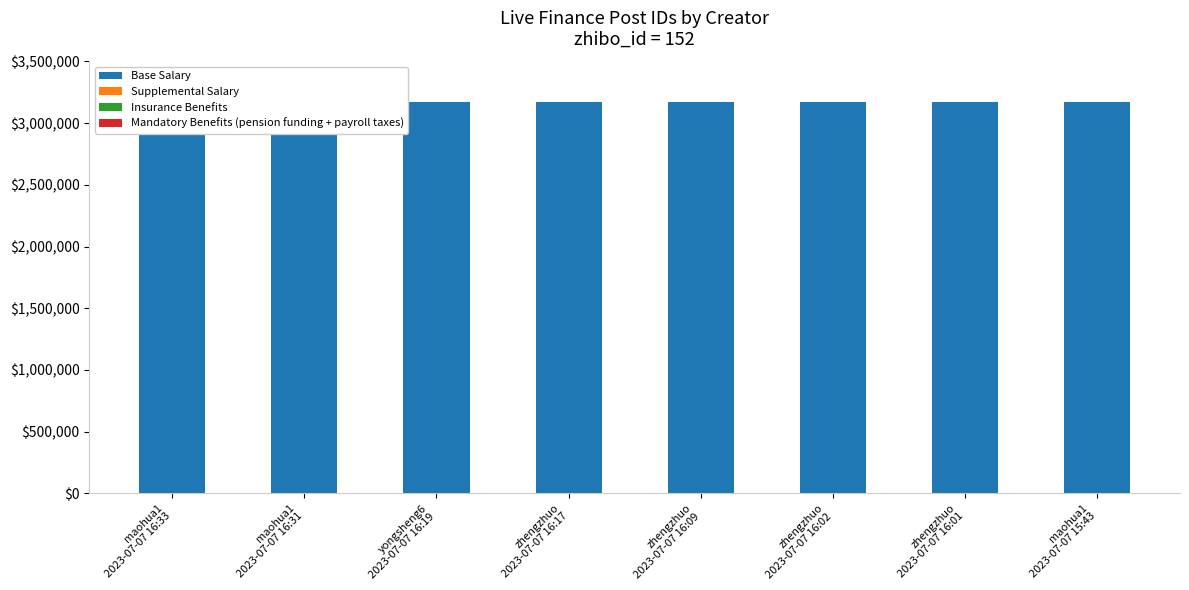

Which category has the lowest value across all series?

maohua1
2023-07-07 16:33